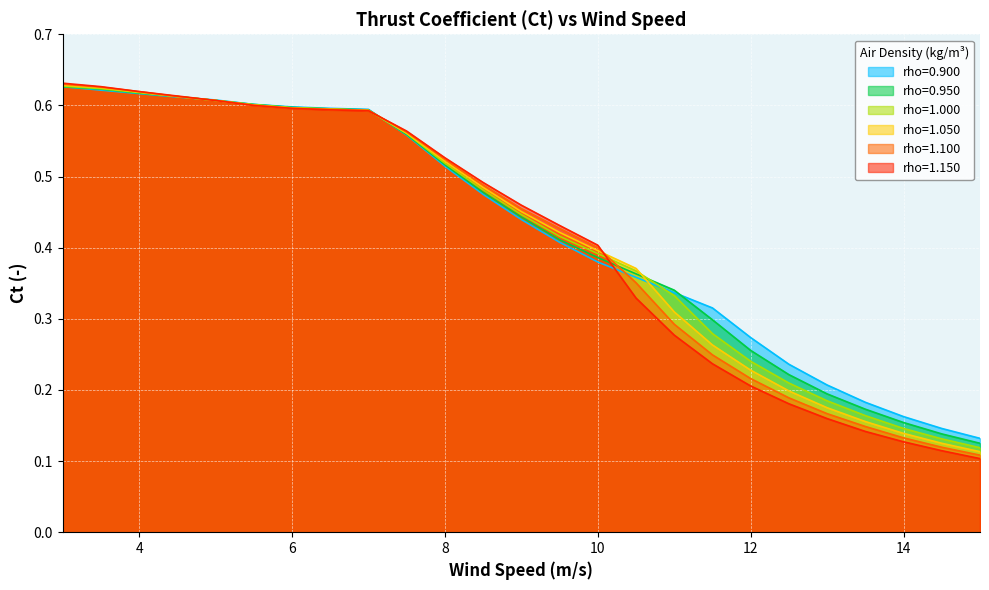

Reading left to right, extract all data points from this chart.

rho=0.900: 0.6	0.6	0.6	0.6	0.6	0.6	0.6	0.6	0.6	0.6	0.5	0.5	0.4	0.4	0.4	0.4	0.3	0.3	0.3	0.2	0.2	0.2	0.2	0.1	0.1
rho=0.950: 0.6	0.6	0.6	0.6	0.6	0.6	0.6	0.6	0.6	0.6	0.5	0.5	0.4	0.4	0.4	0.4	0.3	0.3	0.3	0.2	0.2	0.2	0.2	0.1	0.1
rho=1.000: 0.6	0.6	0.6	0.6	0.6	0.6	0.6	0.6	0.6	0.6	0.5	0.5	0.4	0.4	0.4	0.4	0.3	0.3	0.2	0.2	0.2	0.2	0.1	0.1	0.1
rho=1.050: 0.6	0.6	0.6	0.6	0.6	0.6	0.6	0.6	0.6	0.6	0.5	0.5	0.5	0.4	0.4	0.4	0.3	0.3	0.2	0.2	0.2	0.2	0.1	0.1	0.1
rho=1.100: 0.6	0.6	0.6	0.6	0.6	0.6	0.6	0.6	0.6	0.6	0.5	0.5	0.5	0.4	0.4	0.4	0.3	0.2	0.2	0.2	0.2	0.1	0.1	0.1	0.1
rho=1.150: 0.6	0.6	0.6	0.6	0.6	0.6	0.6	0.6	0.6	0.6	0.5	0.5	0.5	0.4	0.4	0.3	0.3	0.2	0.2	0.2	0.2	0.1	0.1	0.1	0.1